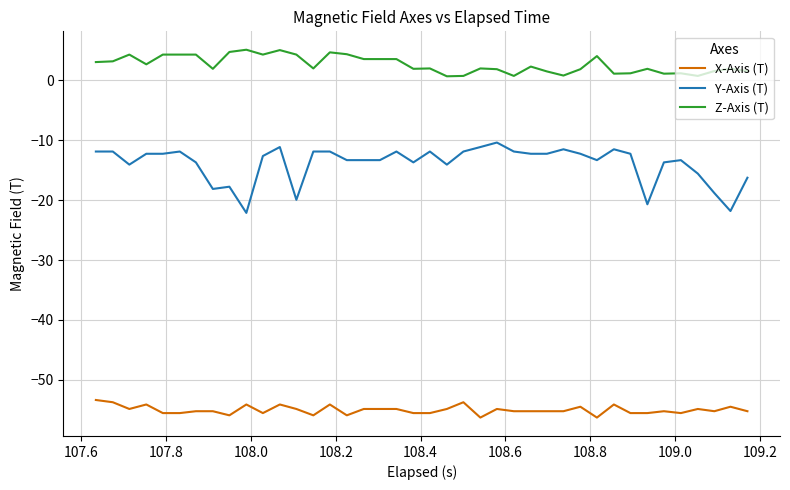

List the series in order of their peak value, highest first.

Z-Axis (T), Y-Axis (T), X-Axis (T)